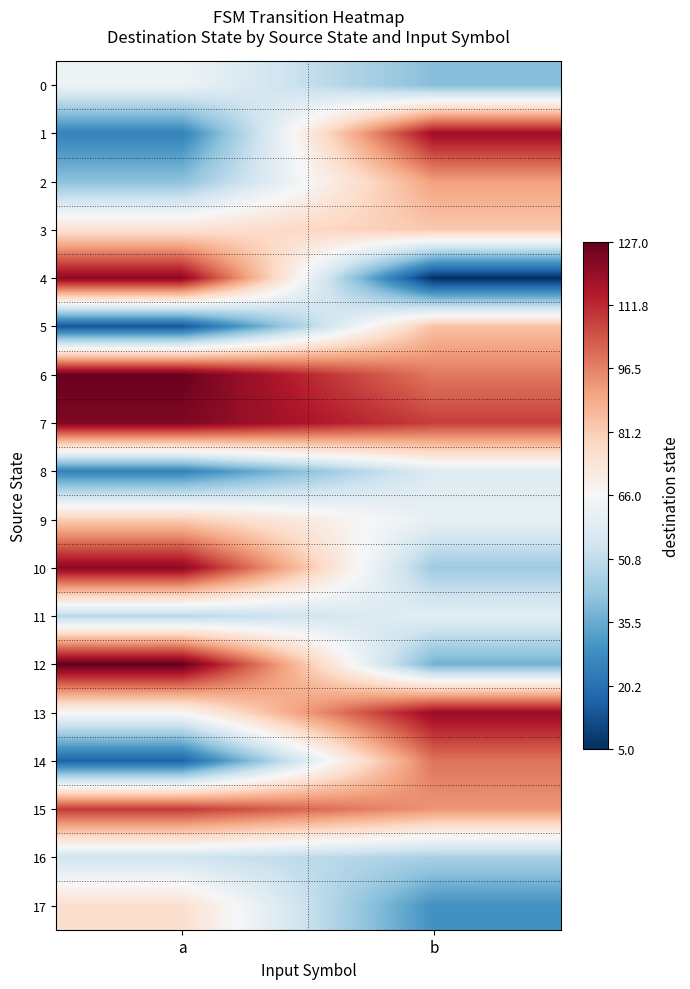

Reading left to right, what are all the values shown in this chart?

0: a=63	b=40
1: a=25	b=118
2: a=41	b=91
3: a=75	b=82
4: a=121	b=5
5: a=14	b=84
6: a=126	b=98
7: a=123	b=108
8: a=25	b=58
9: a=81	b=61
10: a=121	b=44
11: a=49	b=60
12: a=127	b=37
13: a=66	b=119
14: a=17	b=99
15: a=109	b=93
16: a=54	b=46
17: a=76	b=29